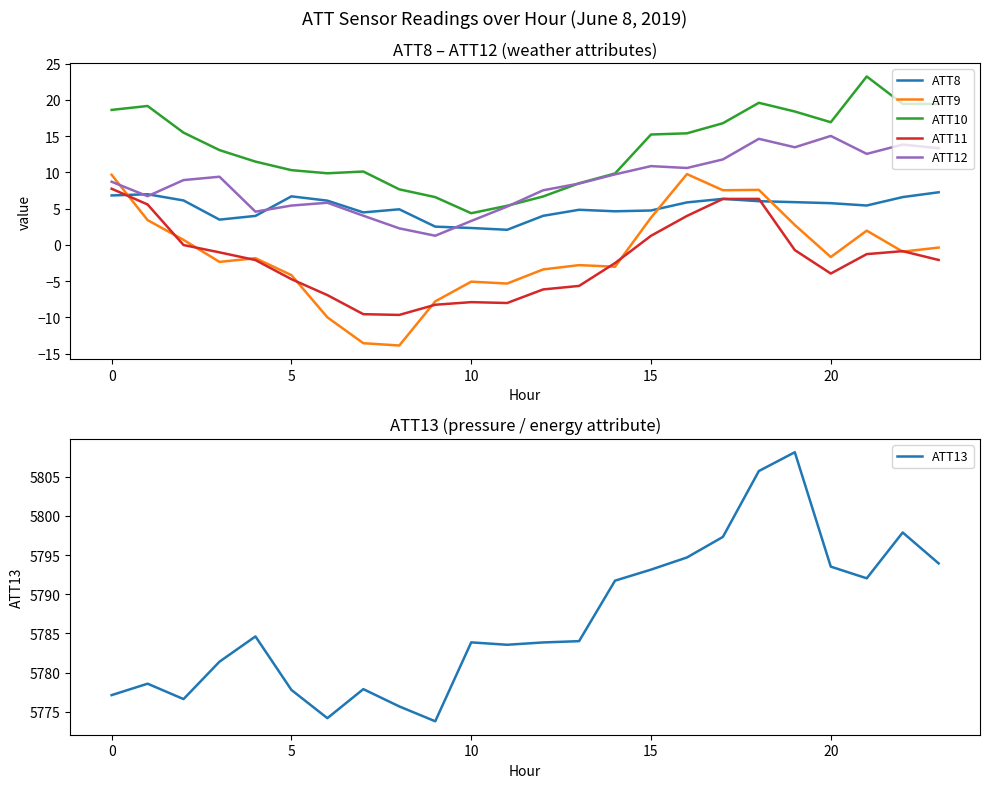

Does the chart display data point markers on the line(s)?

No